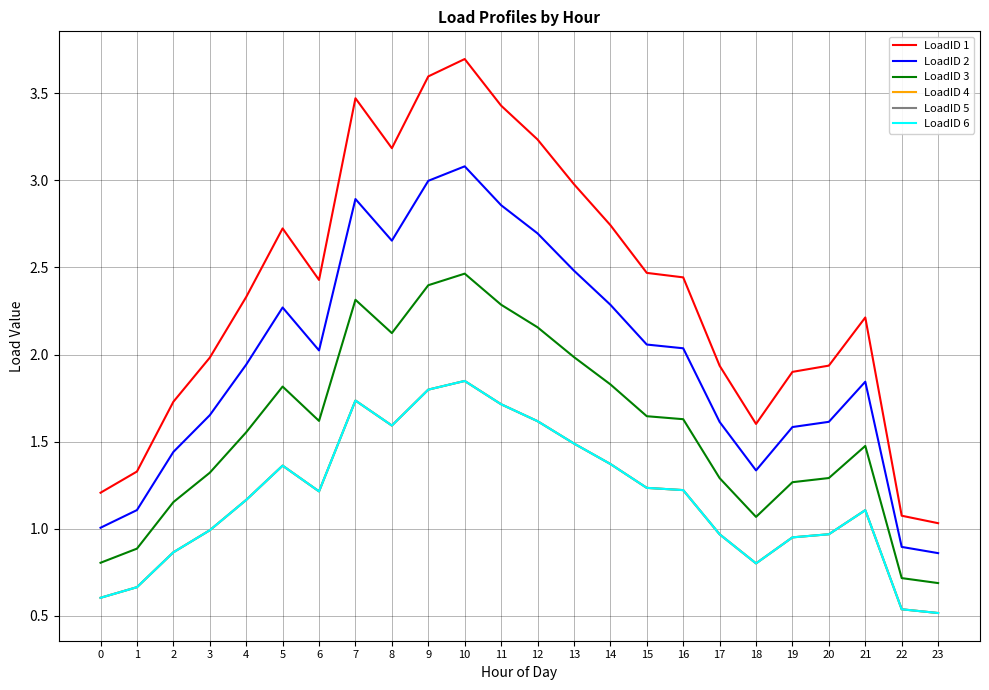

Does the chart display data point markers on the line(s)?

No